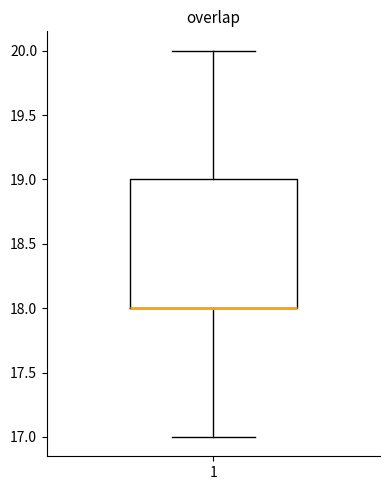

Transcribe this box plot: give where the median line is, the range the box spans, and where the two whiskers end, as read against the y-axis. The values are not printed on the chart, so give them approximately, as read against the axis.

median 18 (drawn on the box's lower edge), box 18 to 19, whiskers 17 to 20